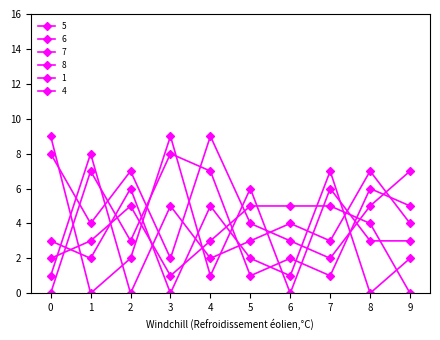

How many times do 5 and 7 cross each other?

3